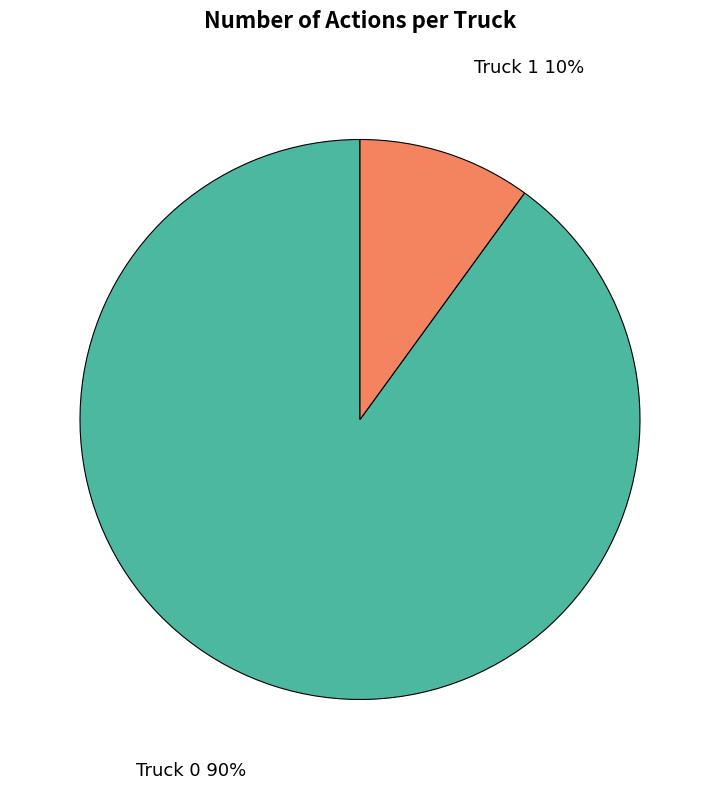

To the nearest percent, what portion does Truck 1 represent?

10%